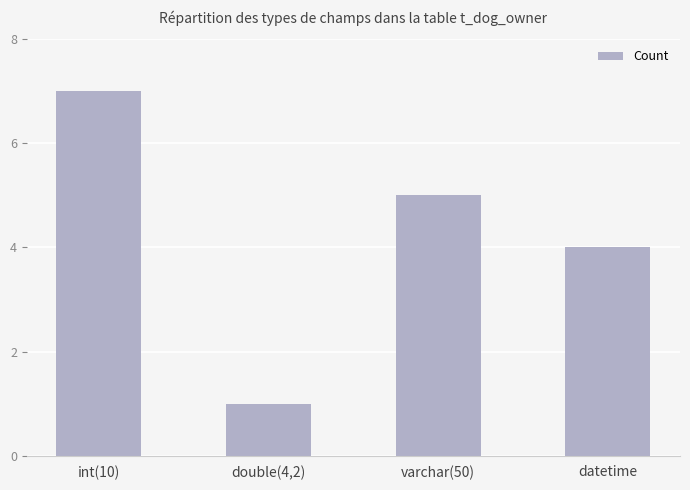

Where does the data first go above 5?

int(10)